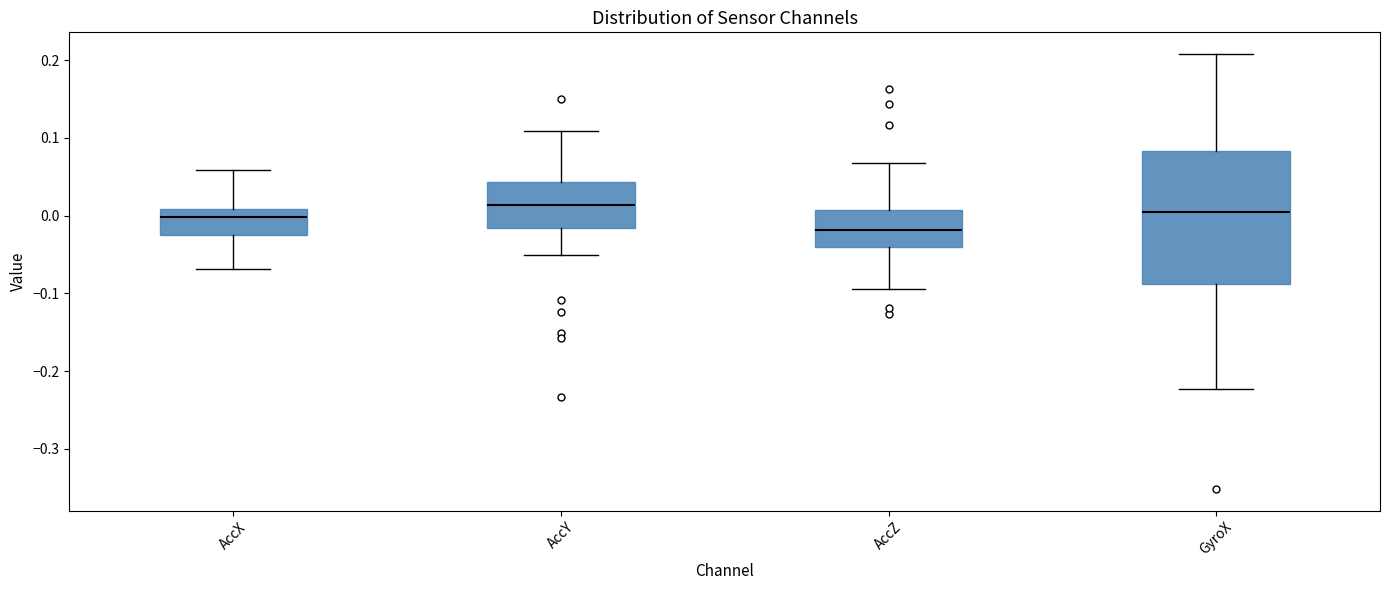

Which box is the tallest, from its lower edge to its upper edge?

GyroX